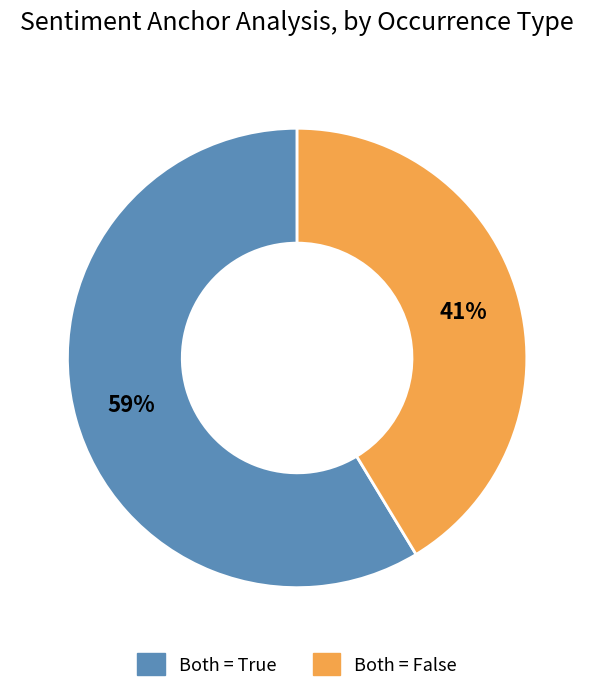

Is there any slice that represents more than half of the pie?

Yes